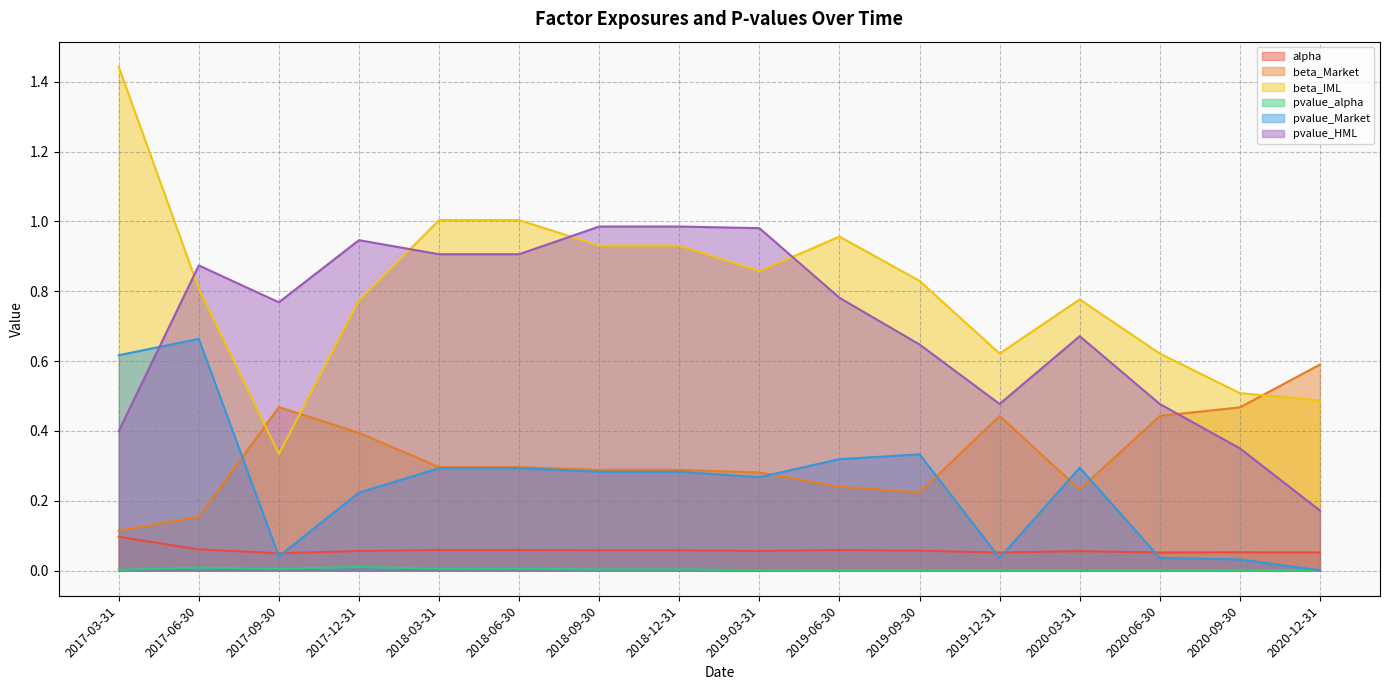

The pvalue_HML series shows 0.8 at 2019-06-30. True or false?

True